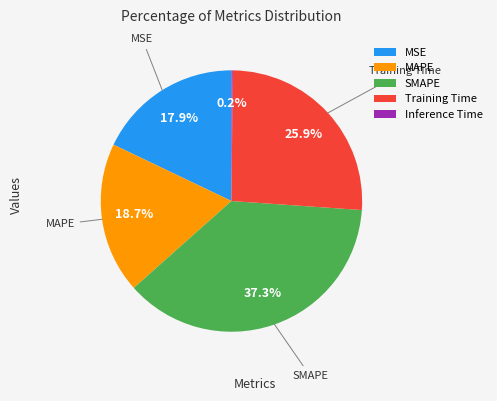

Which has a higher value, MAPE or SMAPE?

SMAPE